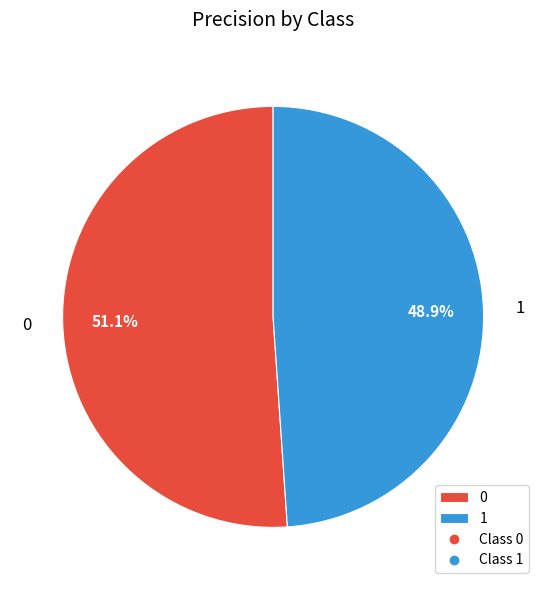

True or false: 1 accounts for 49% of the total.

True